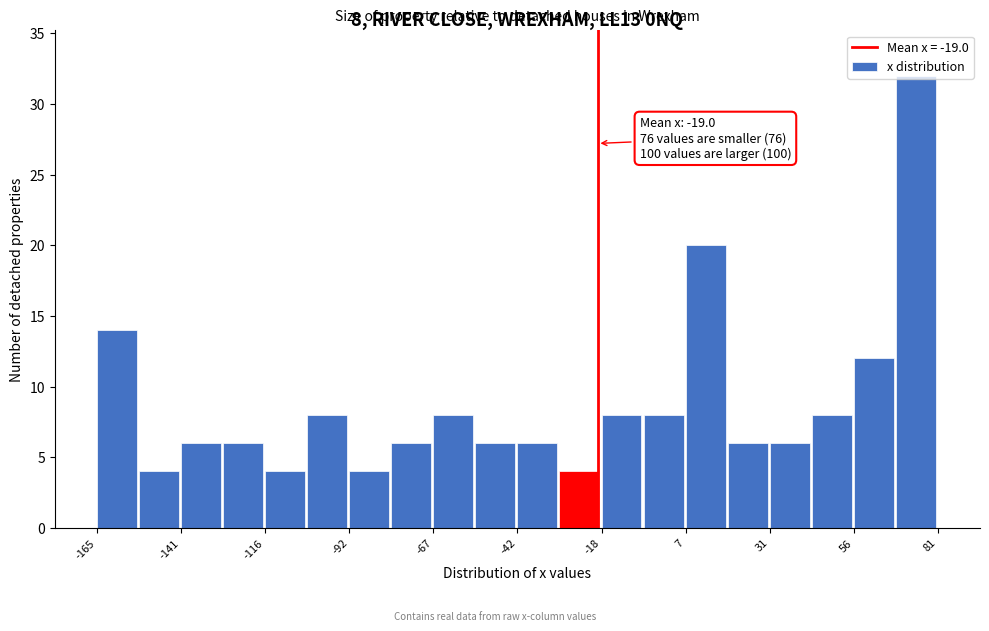

Around what value on the x-axis is the tallest bar? Give the approximate position of its centre, as read against the axis.

75